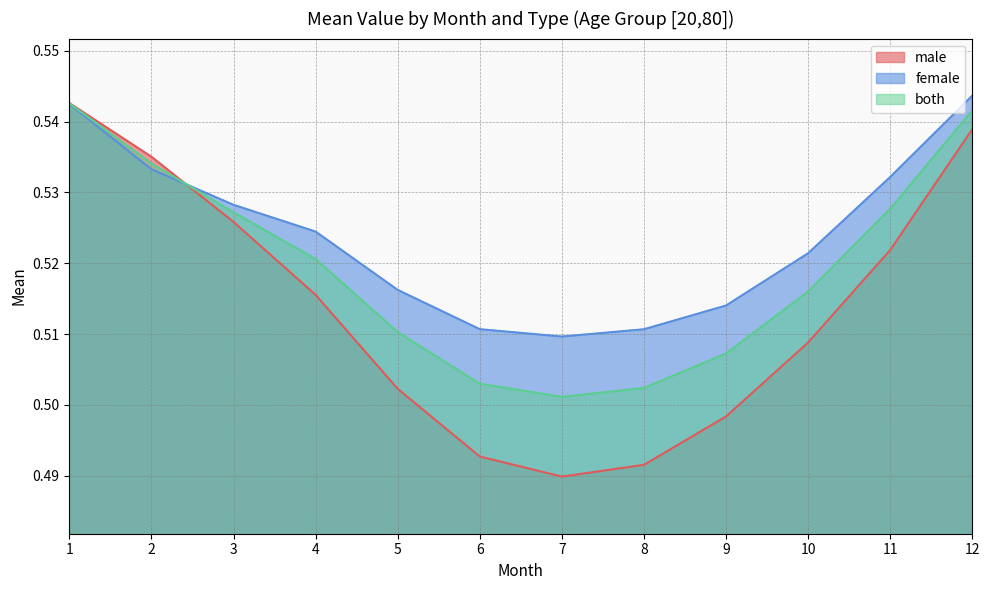

At which category is the sum across all series the highest?

1